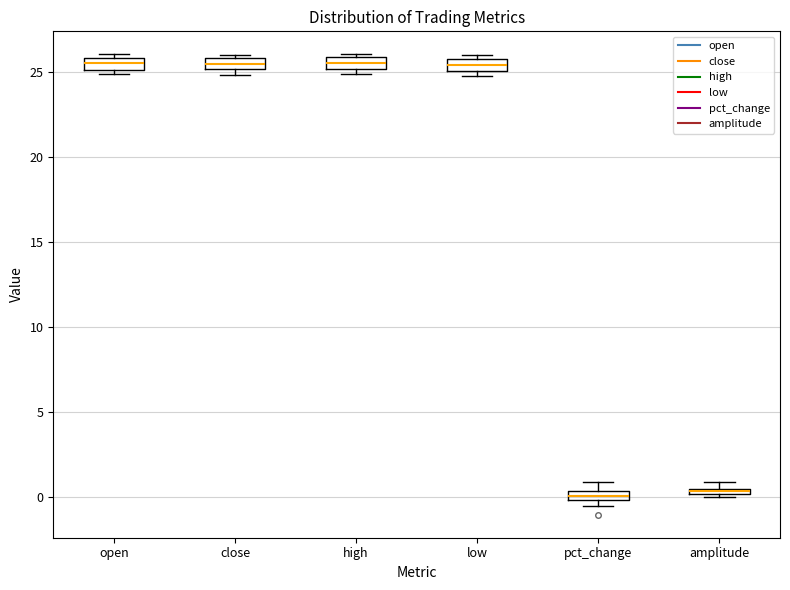

Where does the median line of the box for open sit on the y-axis? The values are not printed on the chart, so give them approximately, as read against the axis.

25.5